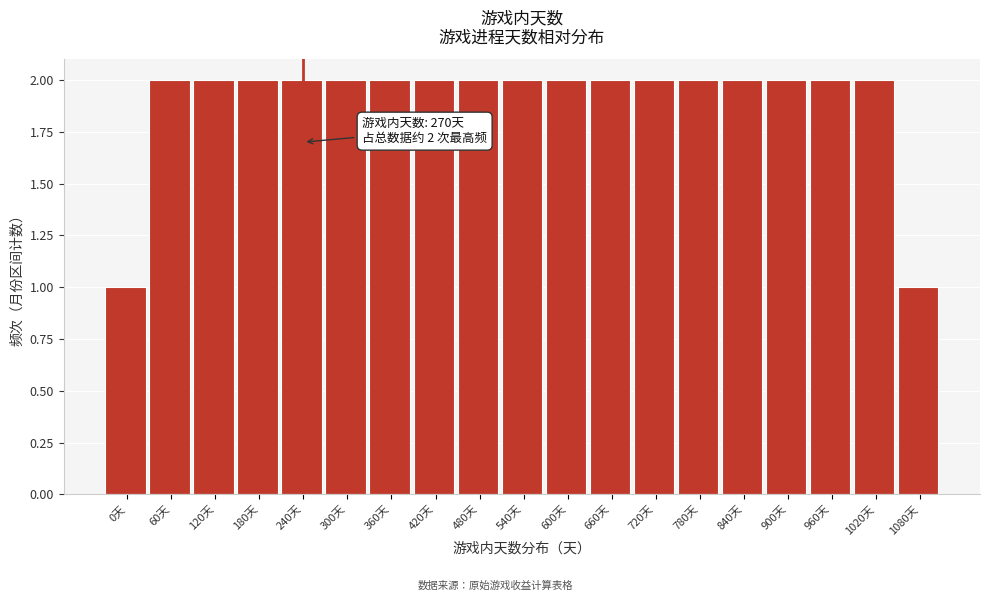

Reading right to left, list all the values displayed in this chart.

1080天=1	1020天=2	960天=2	900天=2	840天=2	780天=2	720天=2	660天=2	600天=2	540天=2	480天=2	420天=2	360天=2	300天=2	240天=2	180天=2	120天=2	60天=2	0天=1